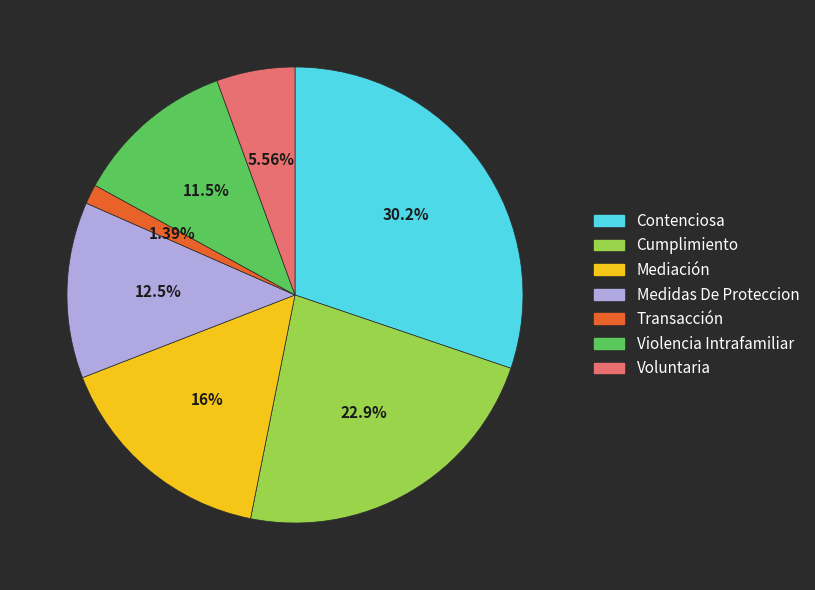

To the nearest percent, what is the difference between the Cumplimiento and Violencia Intrafamiliar slice percentages?

11%